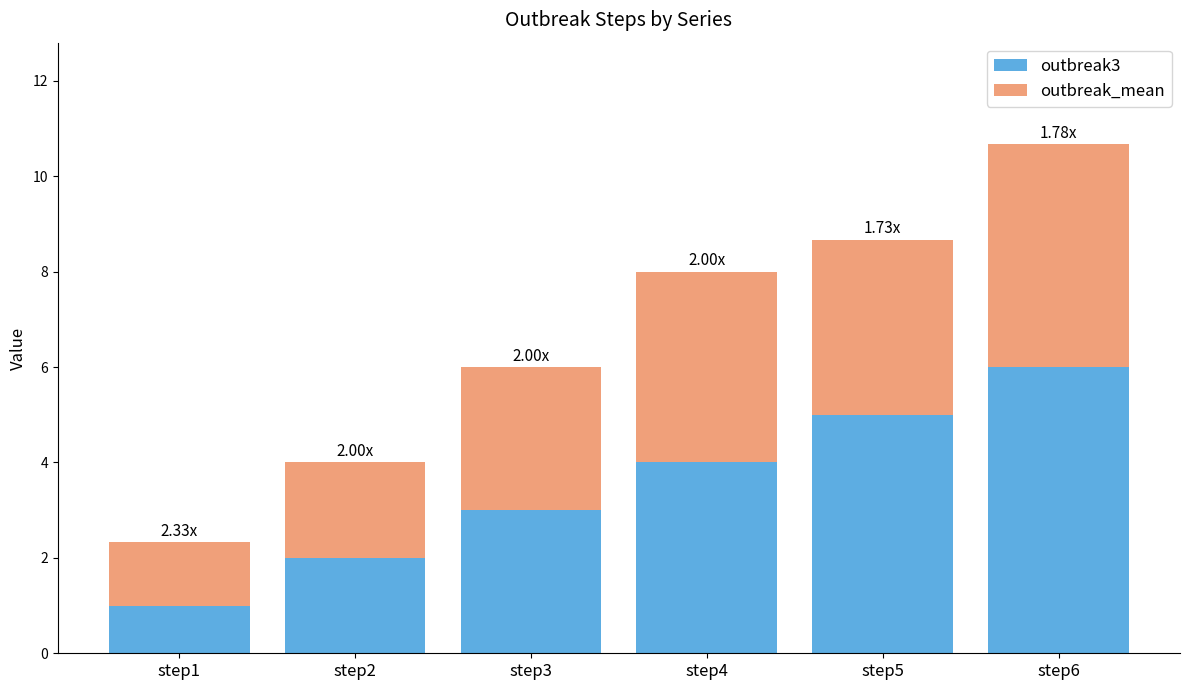

What is the difference between the second highest and second lowest values in the outbreak3 series?

3.0